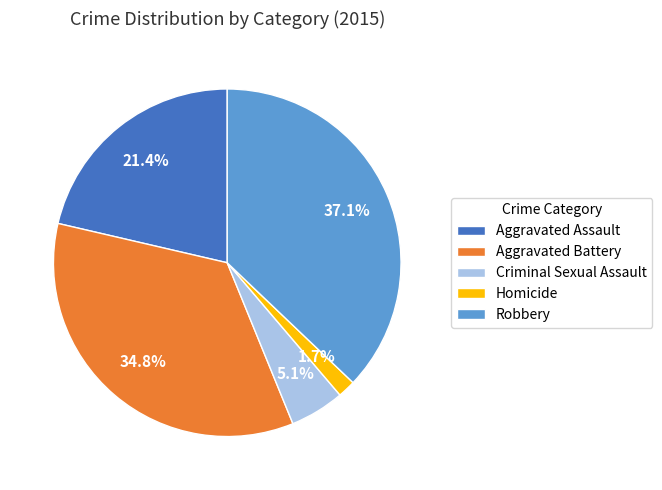

To the nearest percent, what is the average slice percentage?

20%